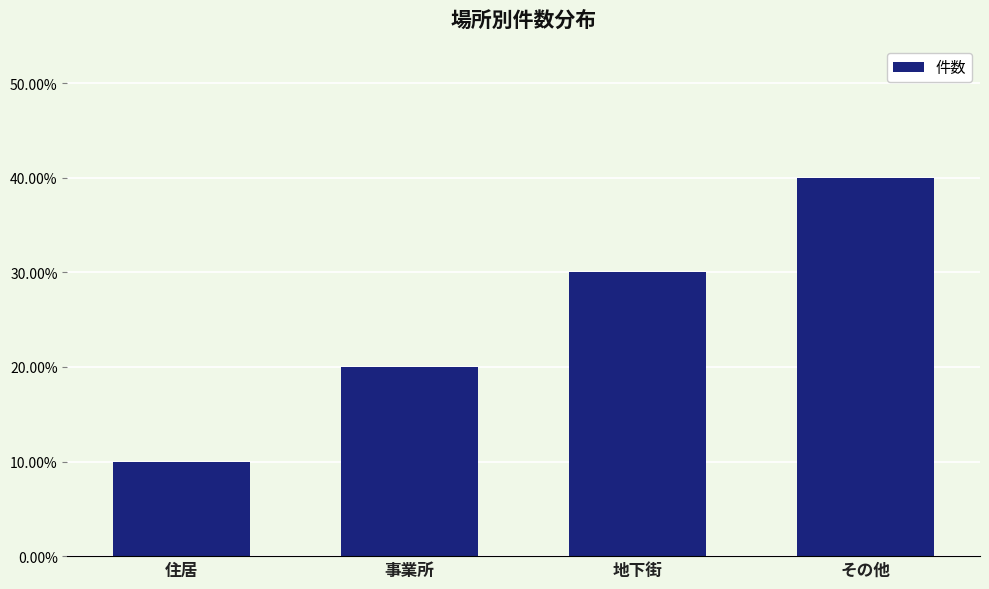

Does the chart contain stacked bars?

No